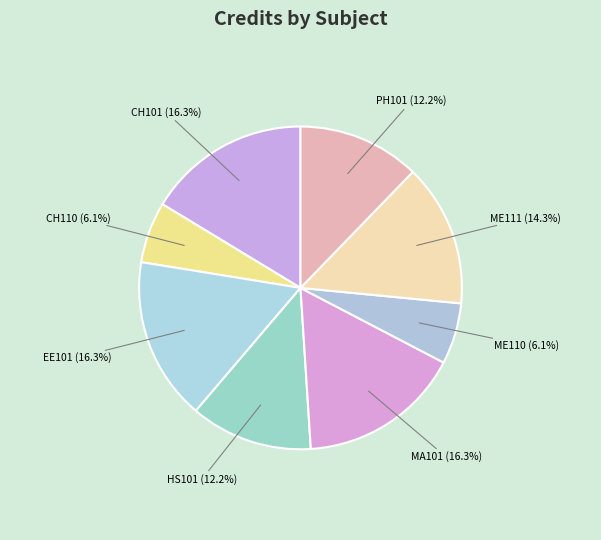

Combined, do EE101 and CH101 account for over 50%?

No